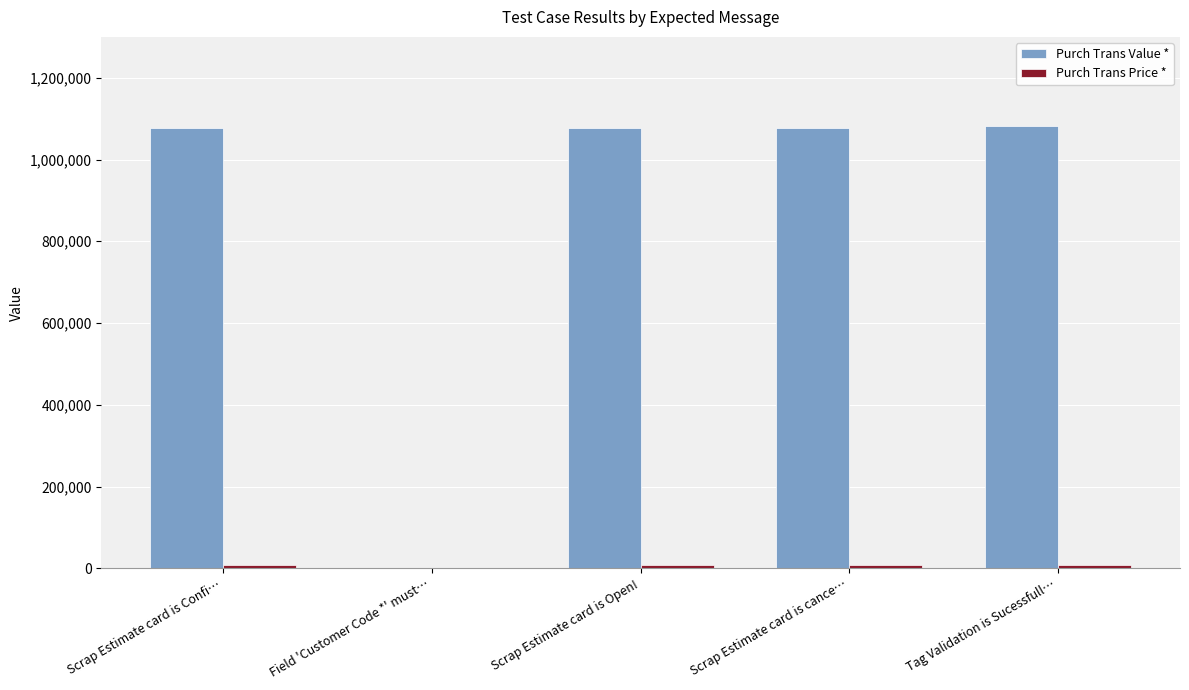

The Purch Trans Value * series shows 0.0 at Field 'Customer Code *' must…. True or false?

True